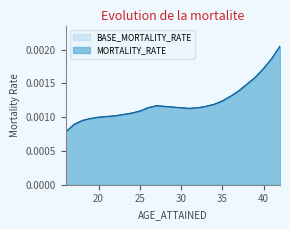

How many interior local peaks does the BASE_MORTALITY_RATE series have?

1